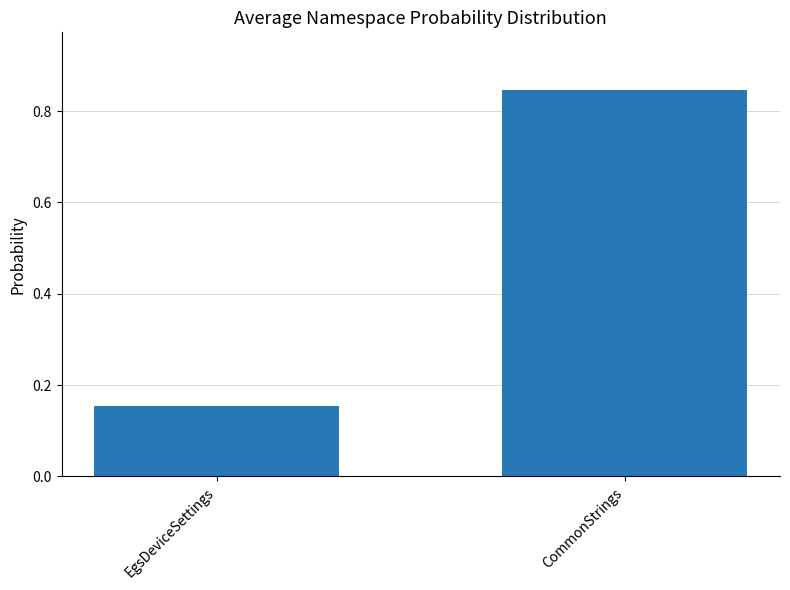

How many bars are there in total?

2